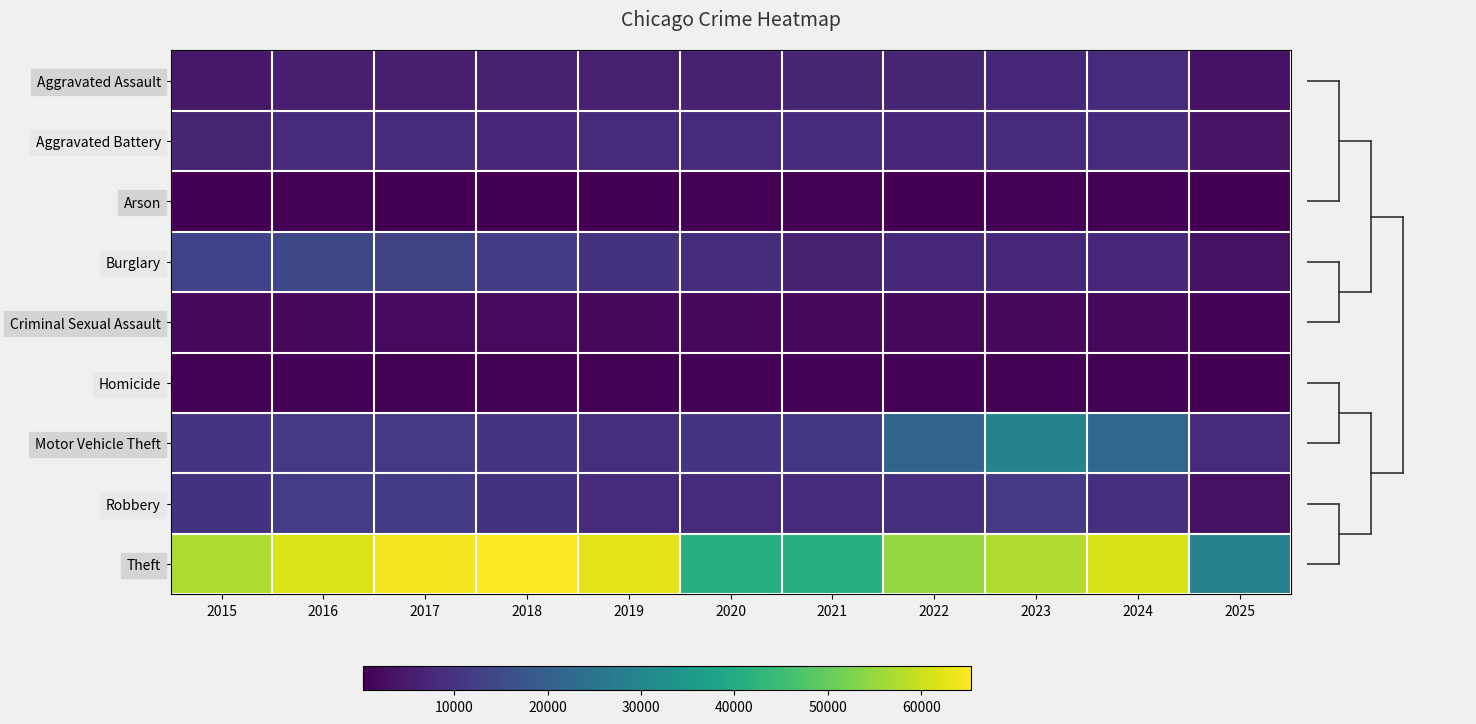

At which category is the sum across all series the highest?

2023